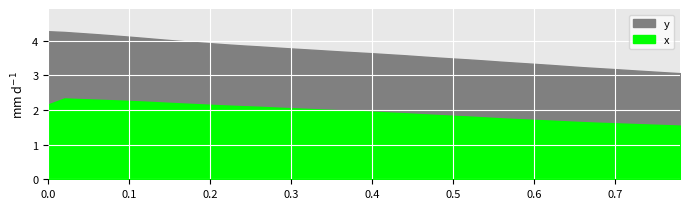

True or false: y and x cross at least once.

False